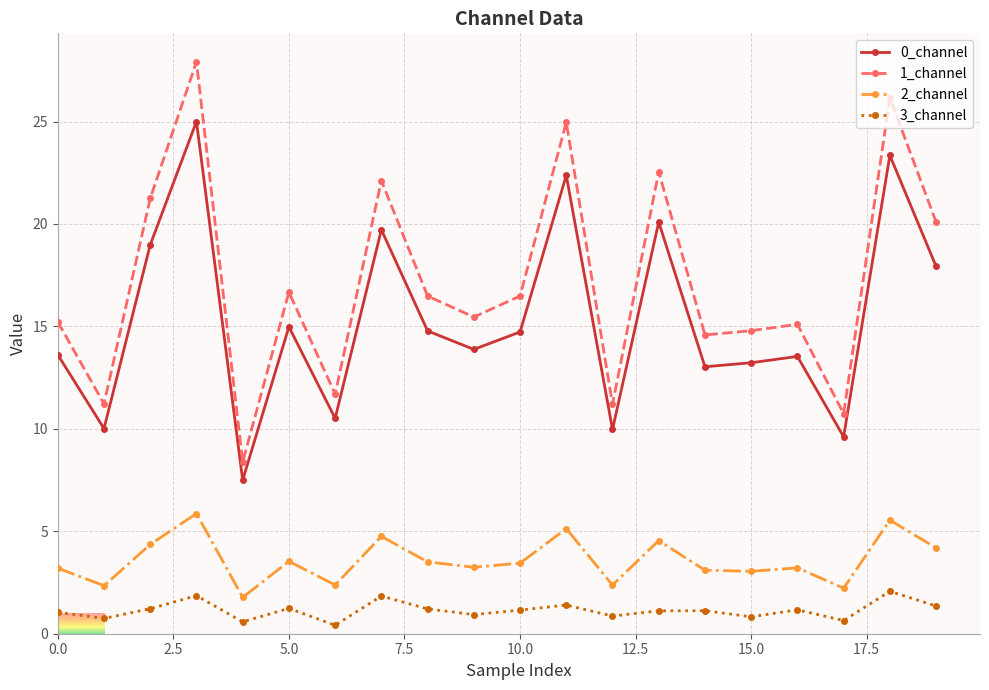

True or false: 0_channel and 1_channel intersect in this chart.

False